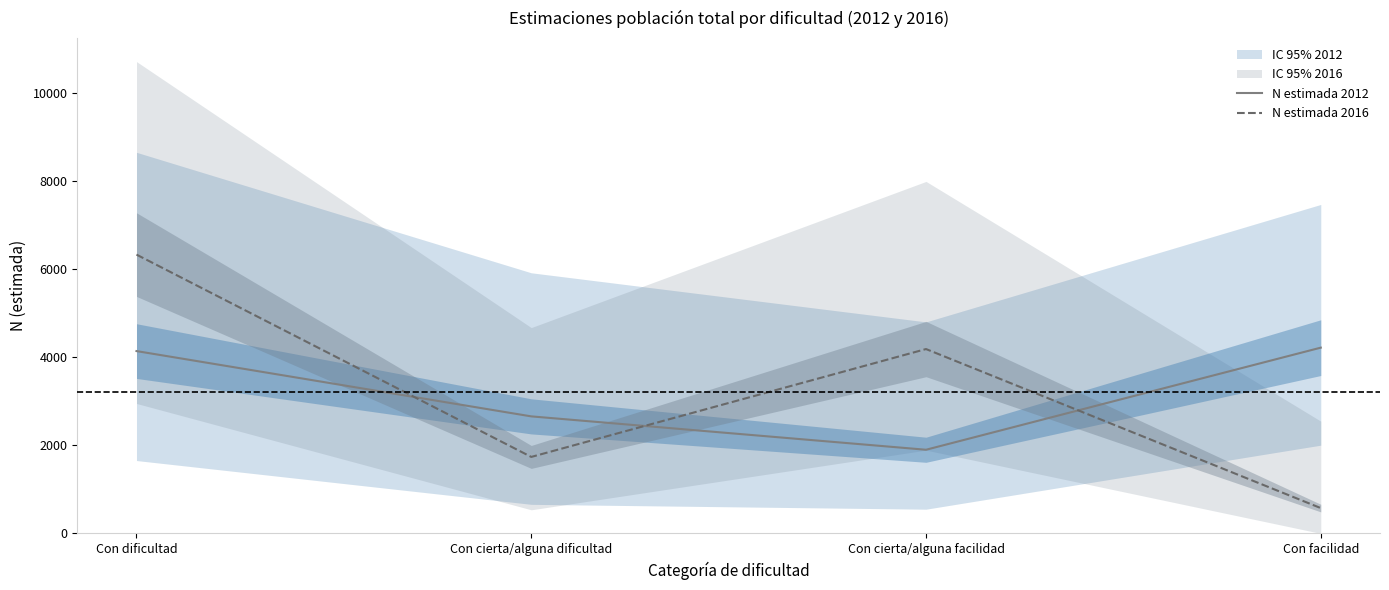

Where do N estimada 2016 and N estimada 2012 first cross each other?

Con dificultad and Con cierta/alguna dificultad